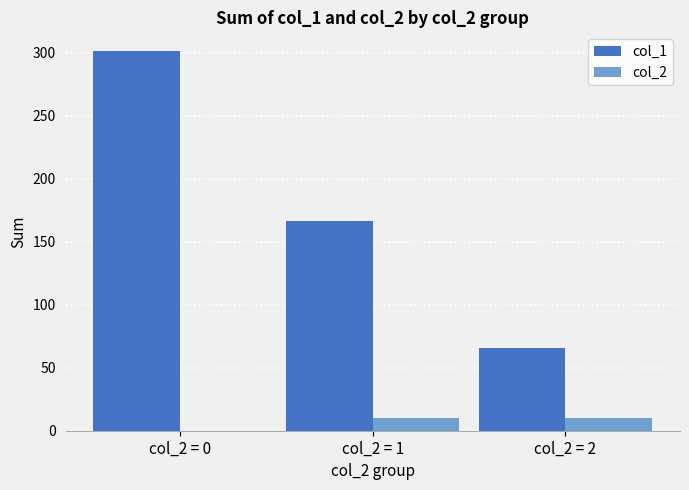

At which category is the sum across all series the highest?

col_2 = 0